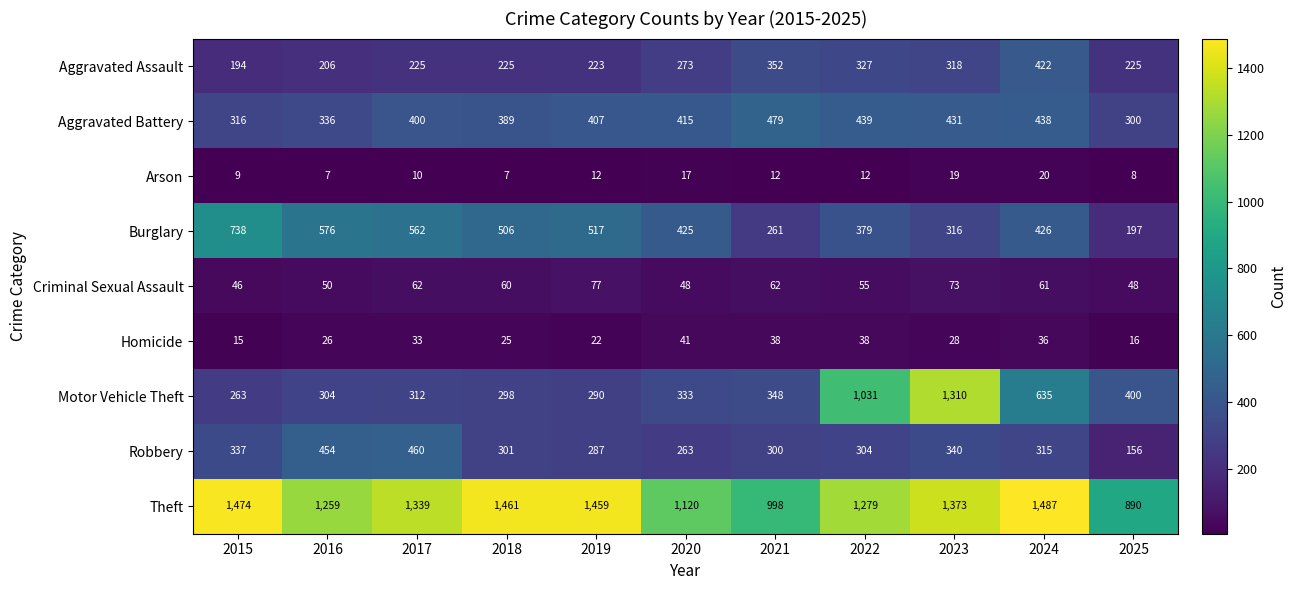

The value of Criminal Sexual Assault at 2024 is 101. True or false?

False